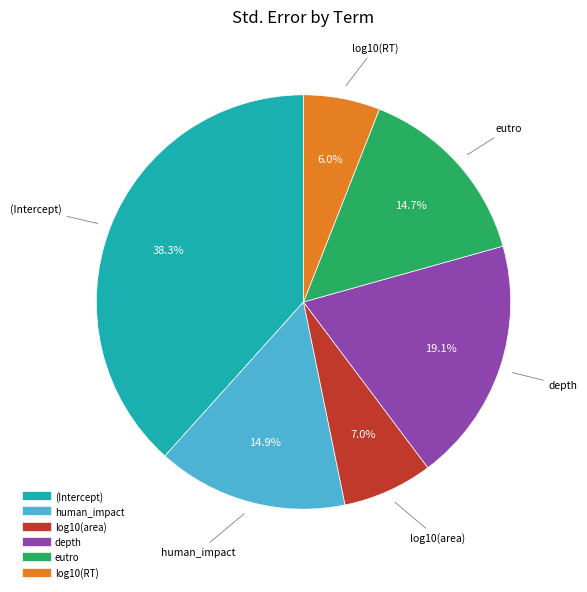

True or false: depth accounts for 19% of the total.

True